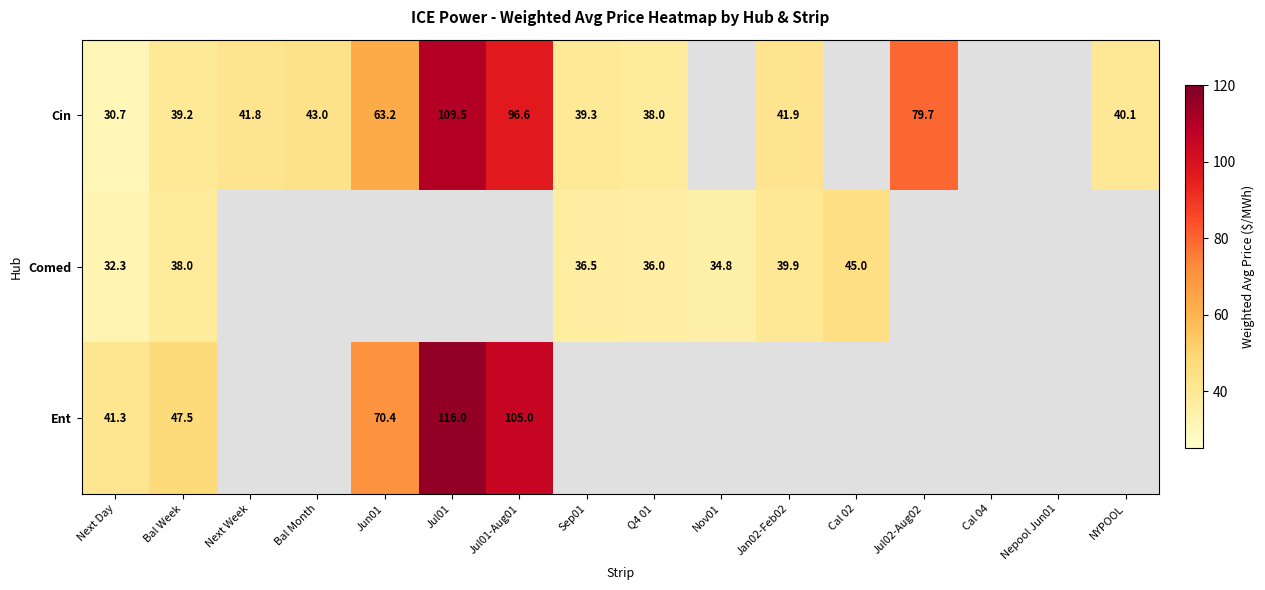

Is it true that Cin equals 16.7 at NYPOOL?

False